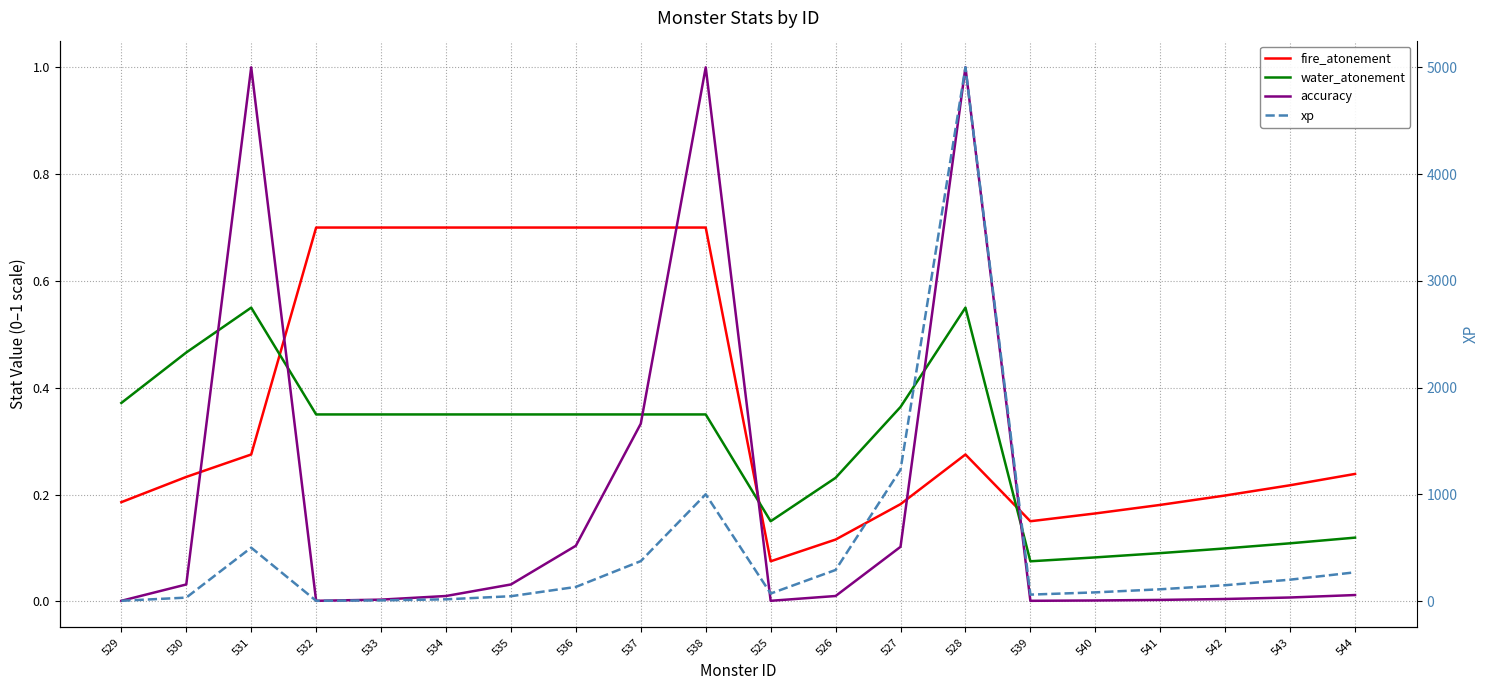

The fire_atonement series shows 0.7 at 534. True or false?

True